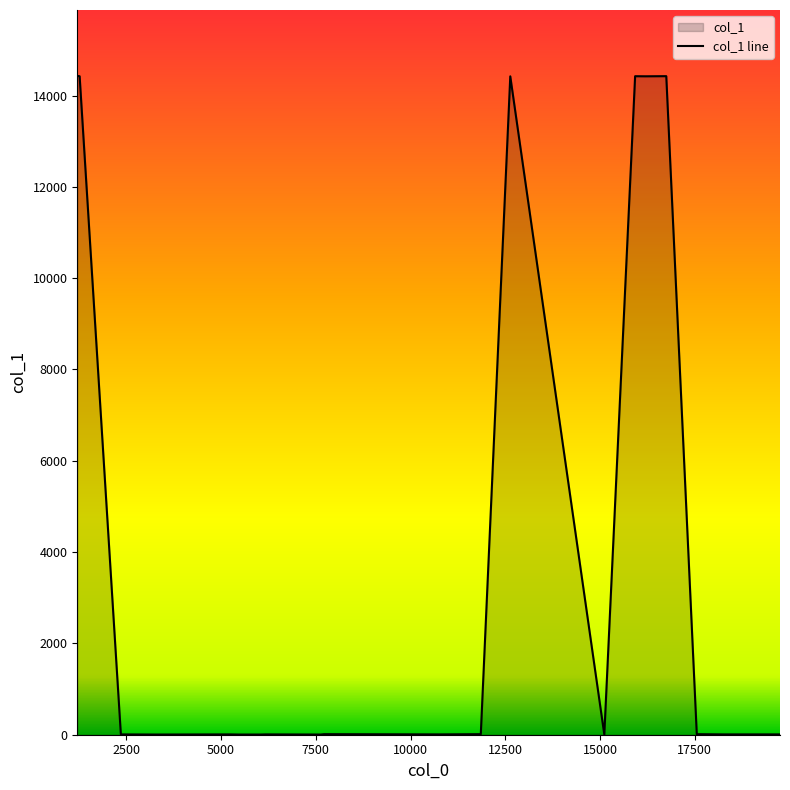

What is the difference between the maximum and minimum values?

14427